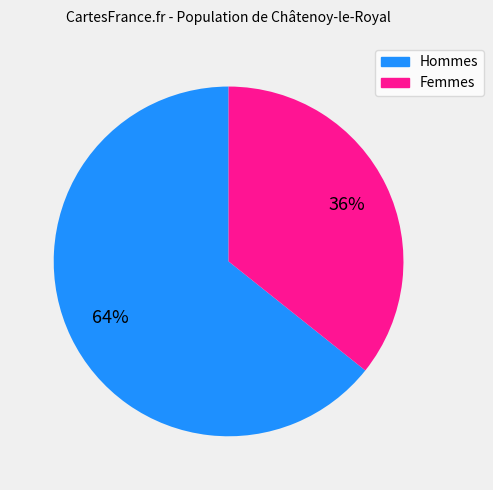

To the nearest percent, what is the average slice percentage?

50%